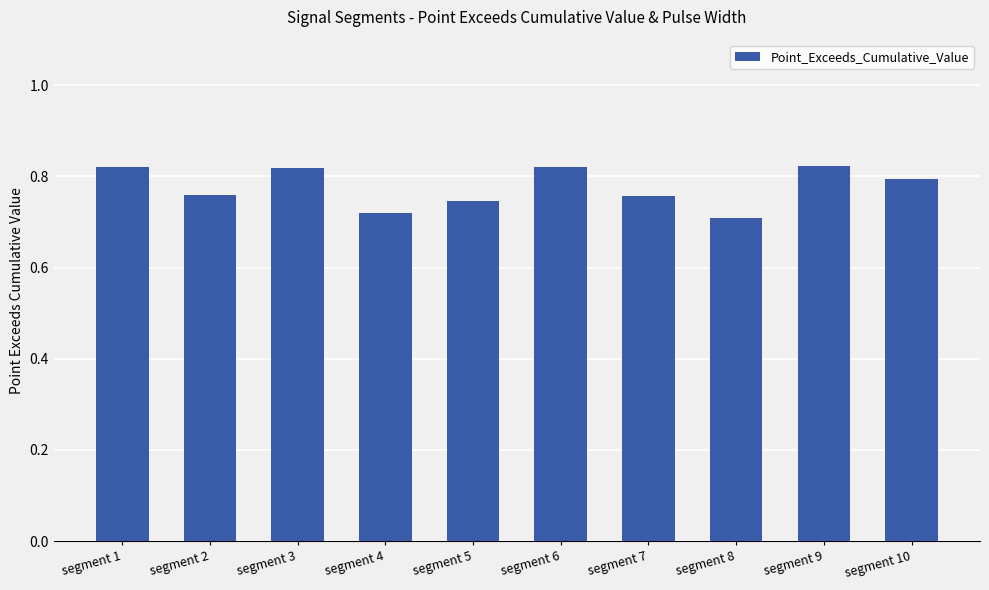

How many bars are there in total?

10